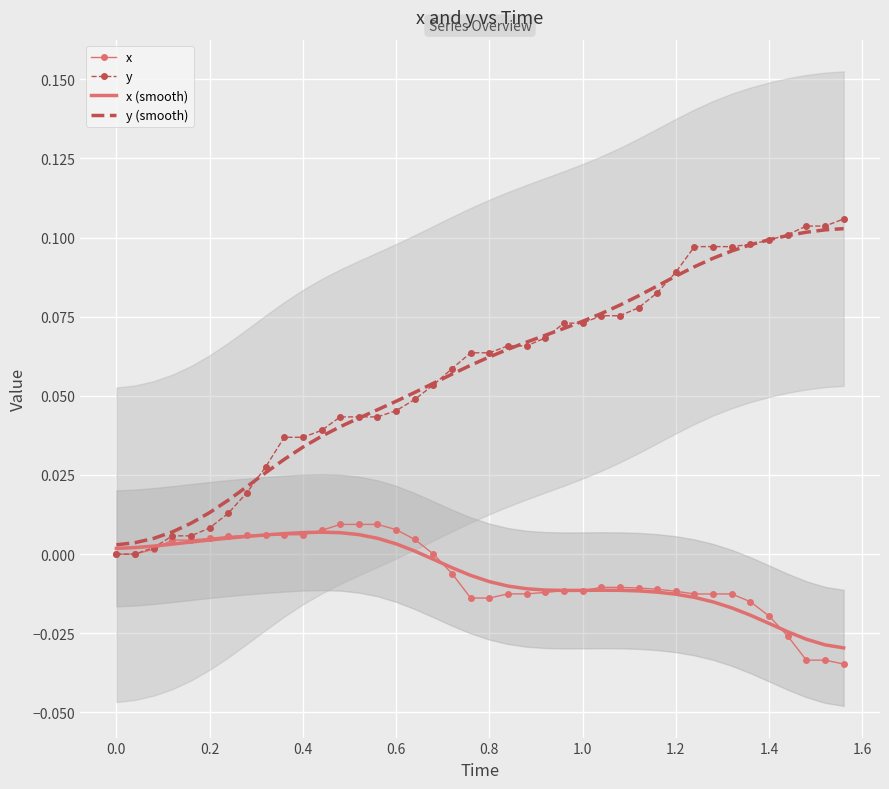

Is the value of y (smooth) at 0.4 greater than the value of x (smooth) at 0.0?

Yes